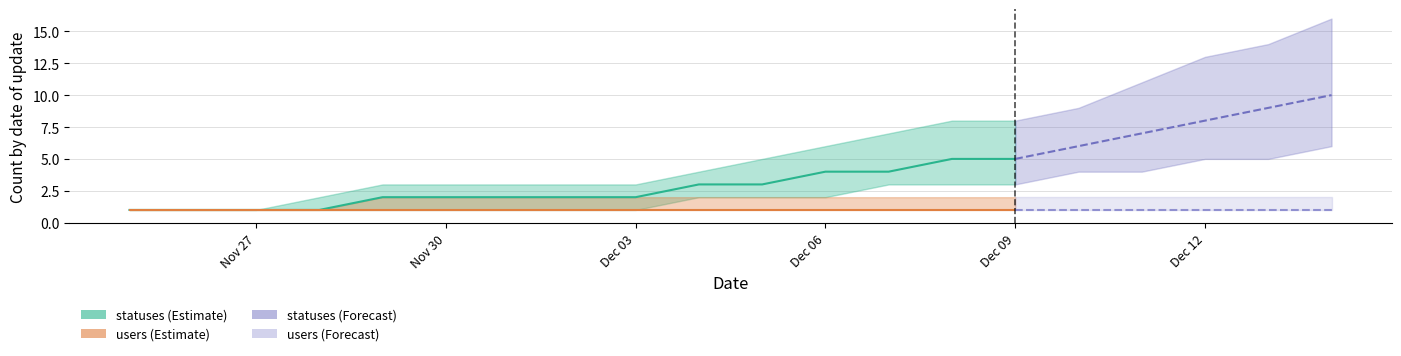

At which label does statuses_lower reach its peak?

2022-12-14